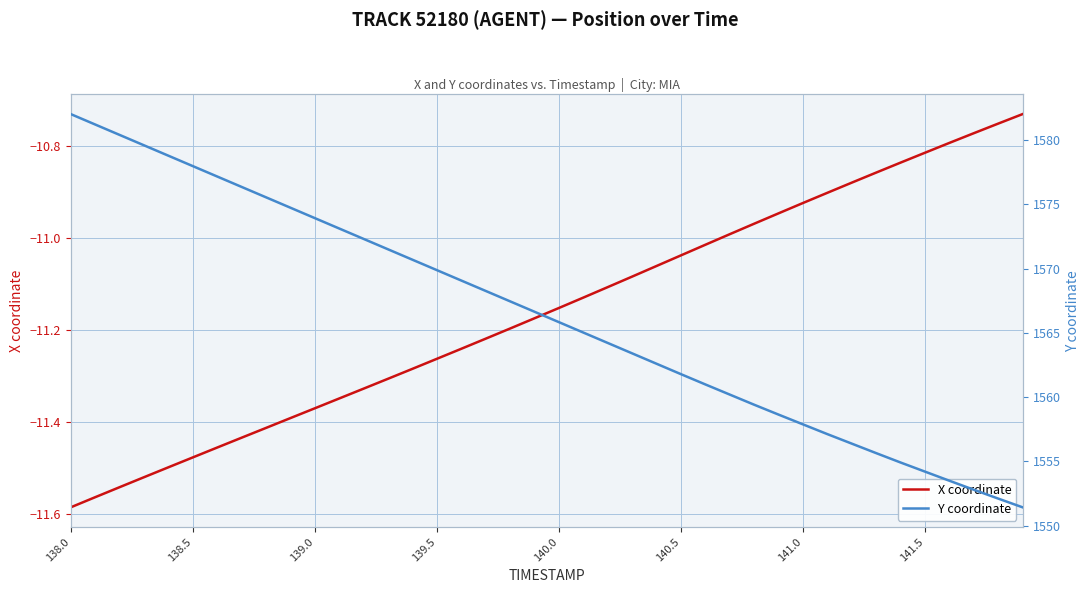

What is the minimum value for X coordinate?

-11.6